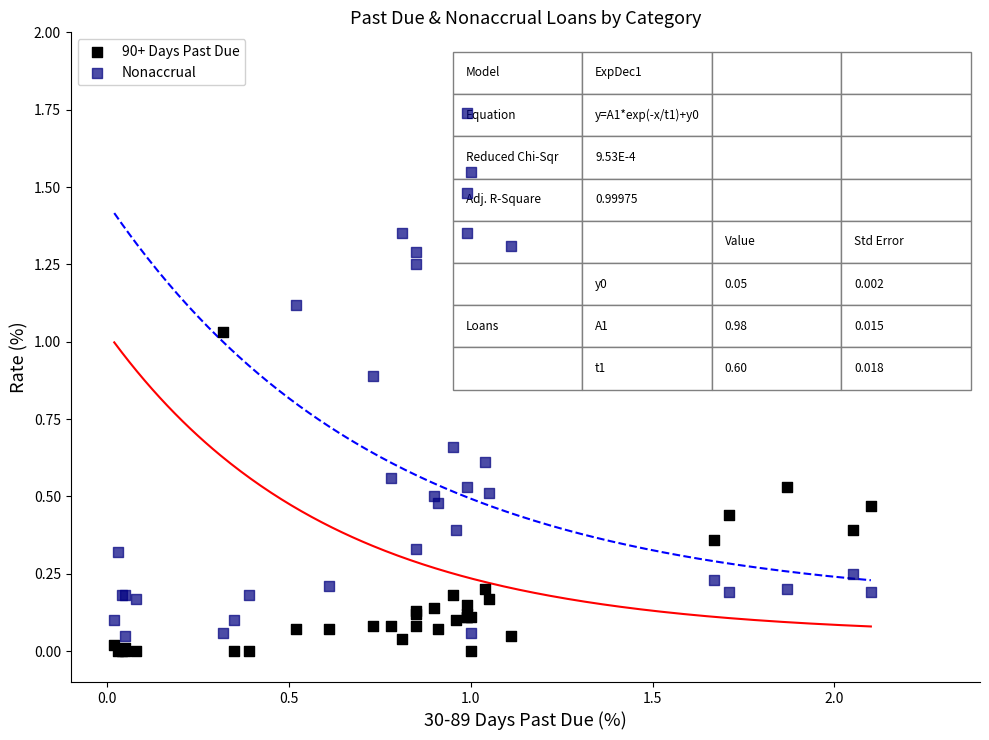

Which series has the widest spread of Y values?

Nonaccrual